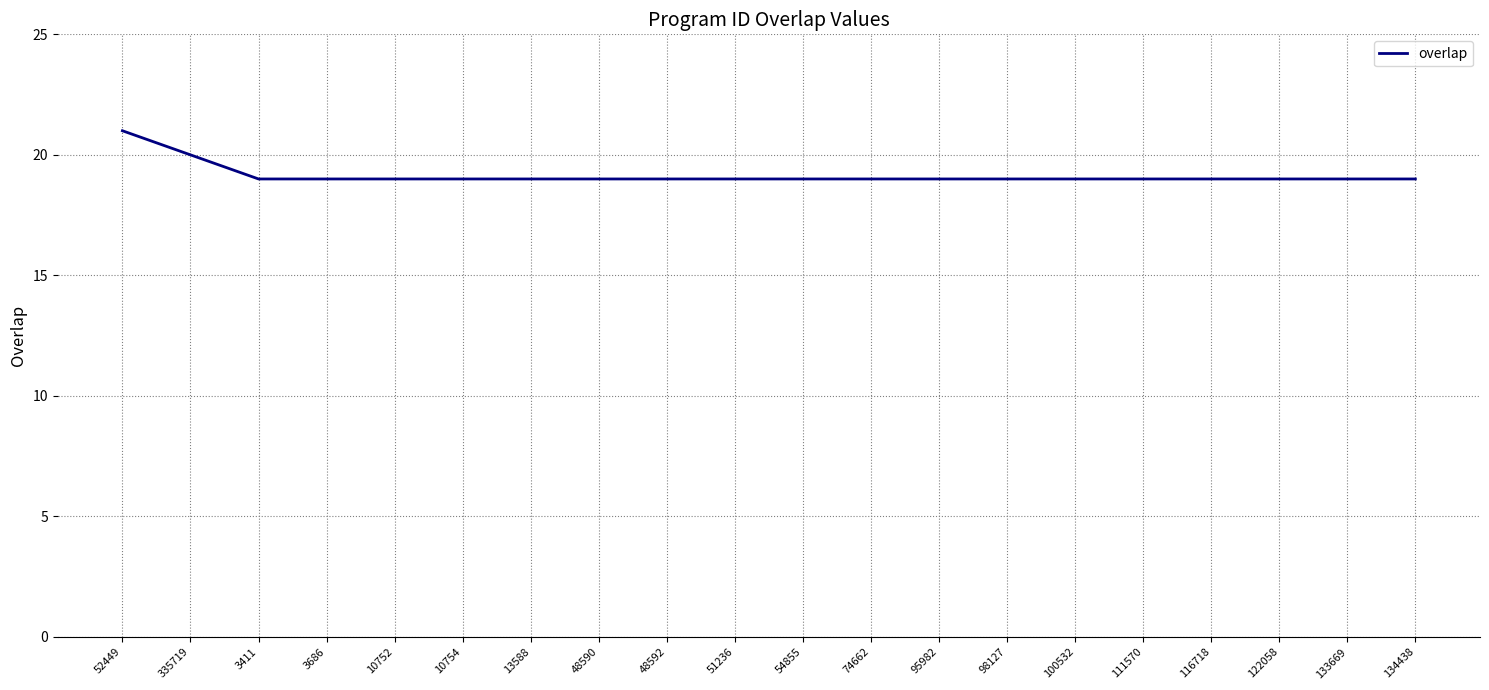

Approximately how many times larger is the value at 3411 compared to 13588?

1.0